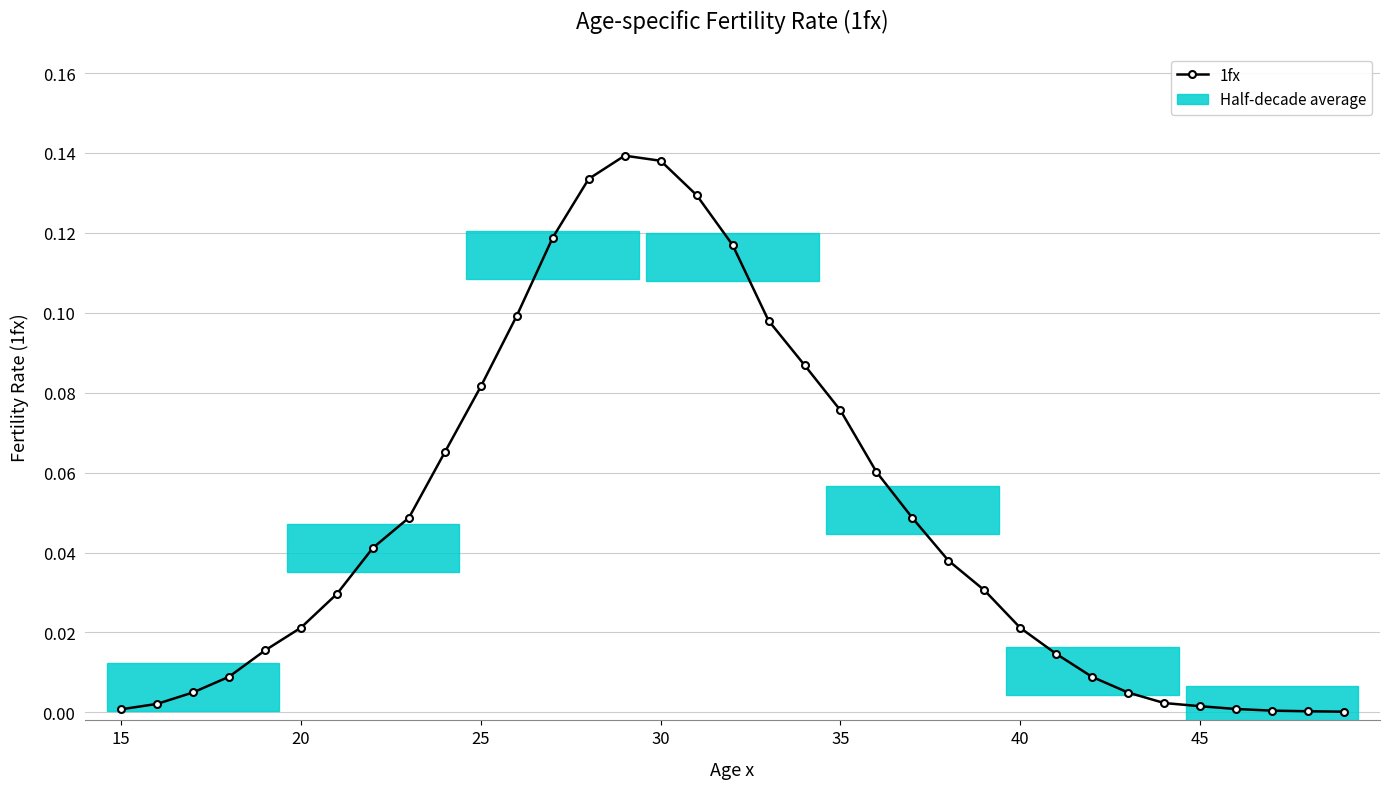

How many lines are shown in the chart?

1